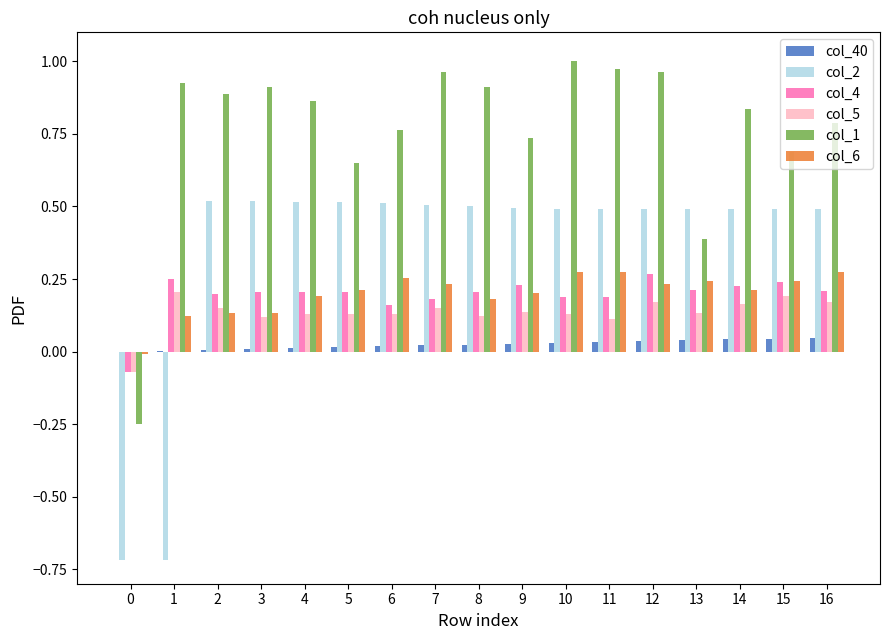

True or false: col_4 has a value of 0.2 at 3.

True